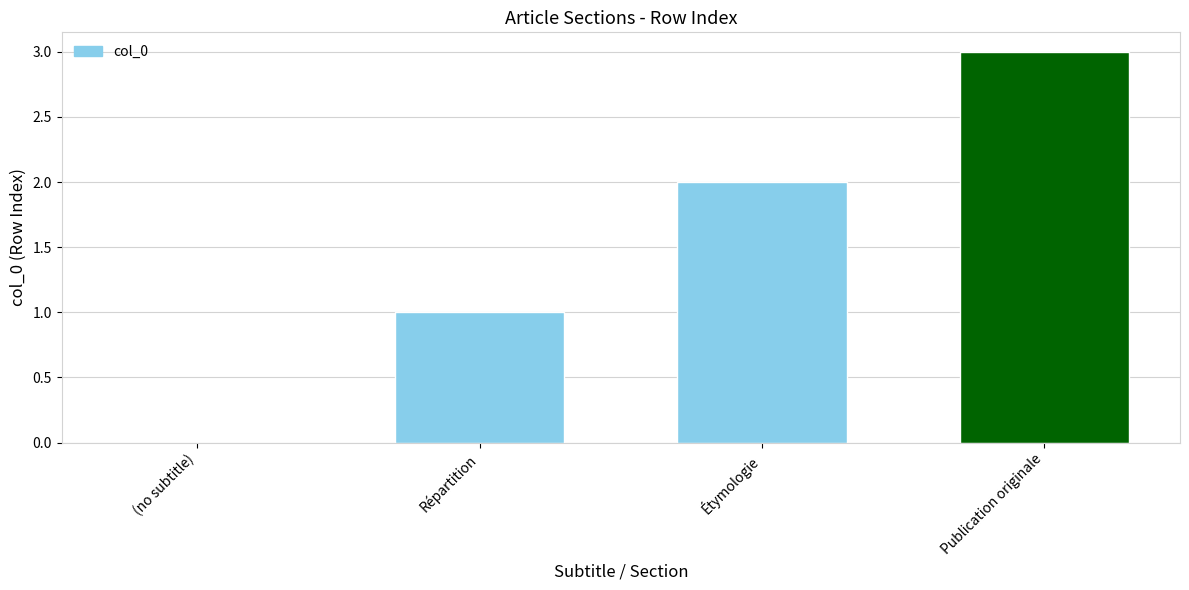

What is the sum of all values?

6